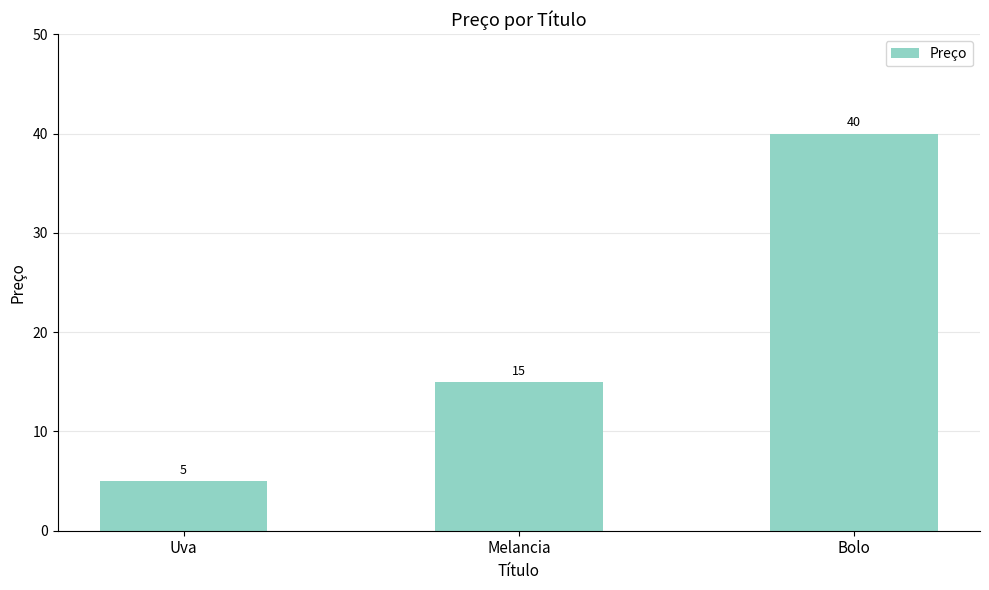

The chart shows a value of 64 at Bolo. True or false?

False